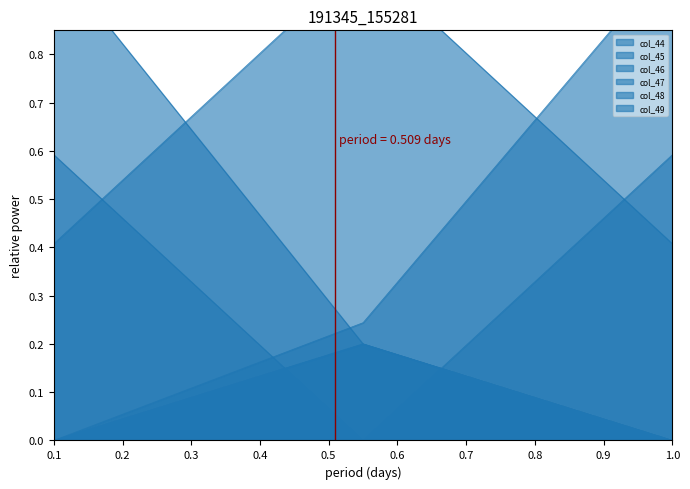

What is the difference between the maximum and minimum values in the col_47 series?

0.2